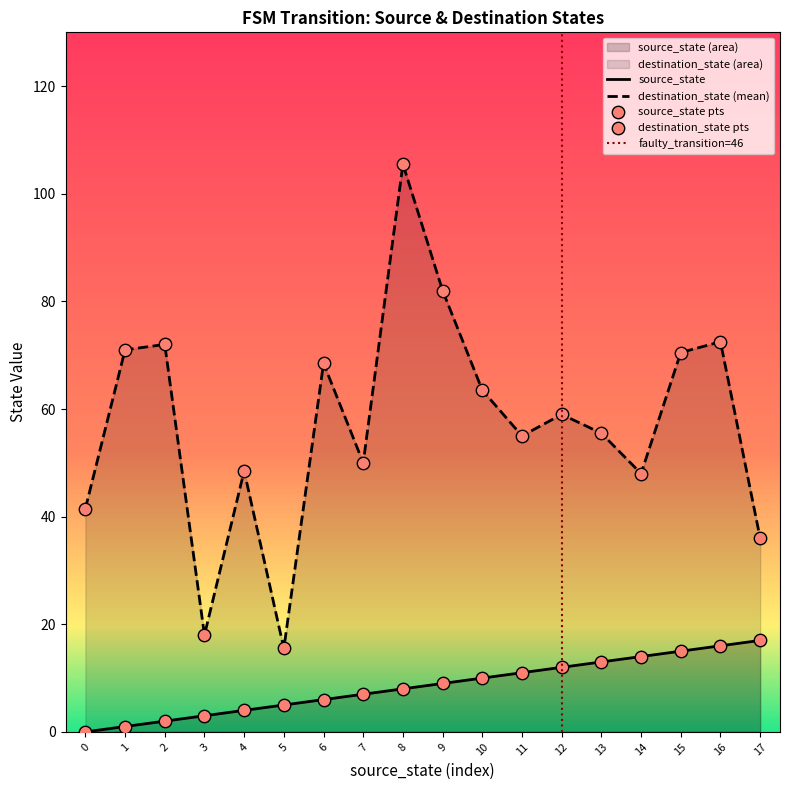

Which series has the widest spread of Y values?

destination_state